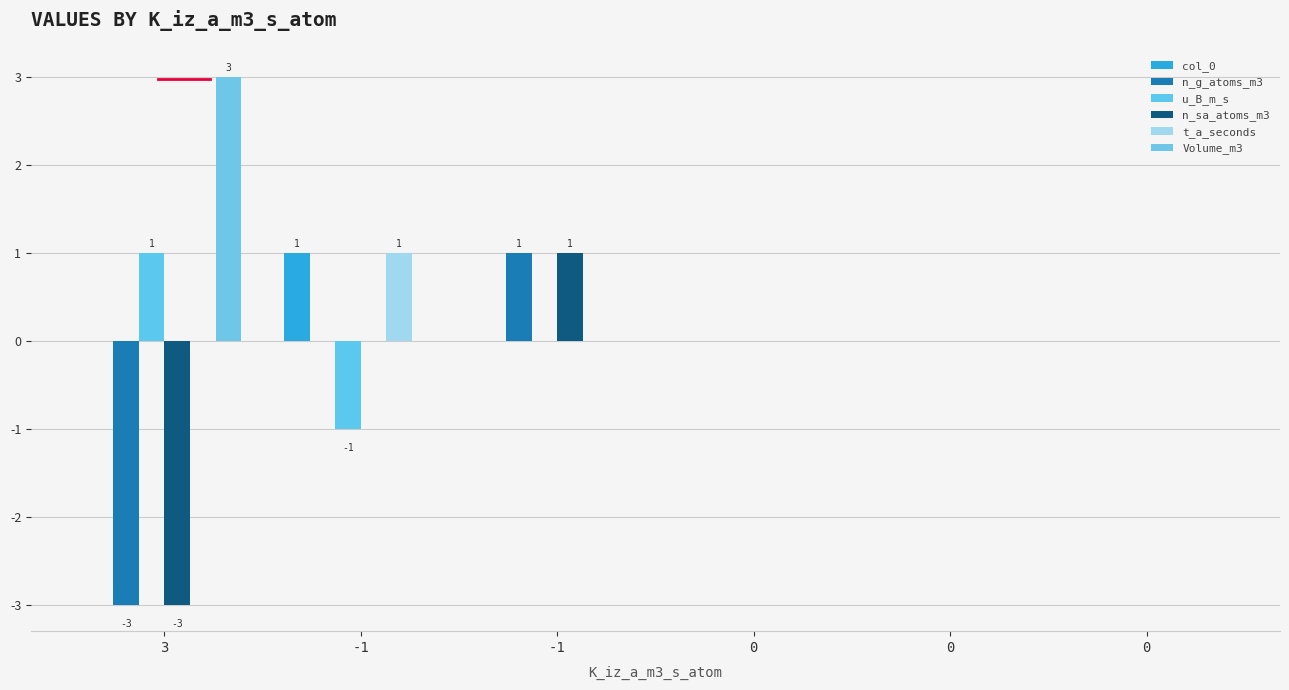

What is the highest value of the Volume_m3 series?

3